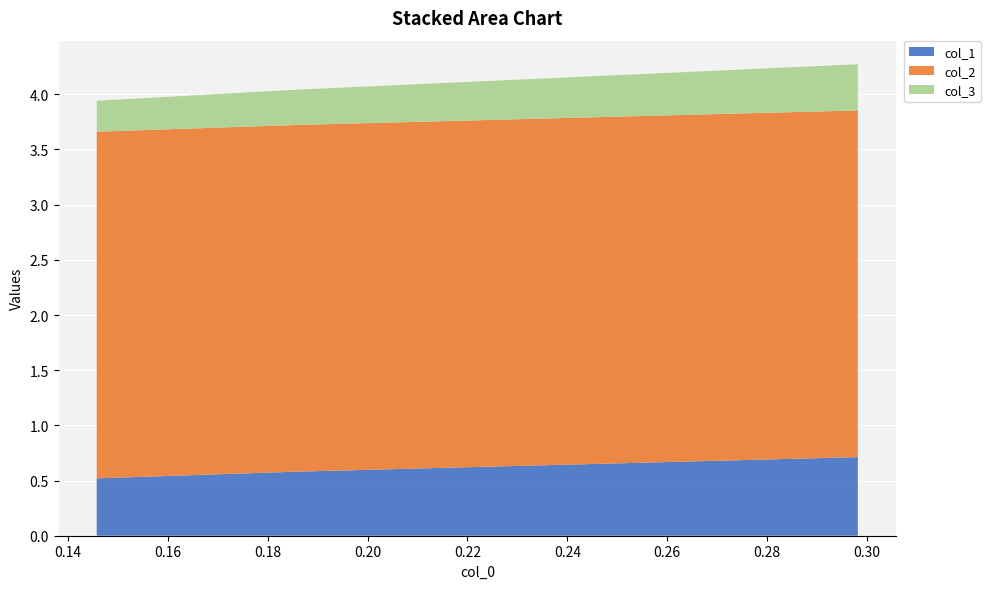

Reading left to right, extract all data points from this chart.

col_1: 0.29816513761467867=0.7	0.1860465116279072=0.6	0.14574898785425072=0.5
col_2: 0.29816513761467867=3.1	0.1860465116279072=3.1	0.14574898785425072=3.1
col_3: 0.29816513761467867=0.4	0.1860465116279072=0.3	0.14574898785425072=0.3